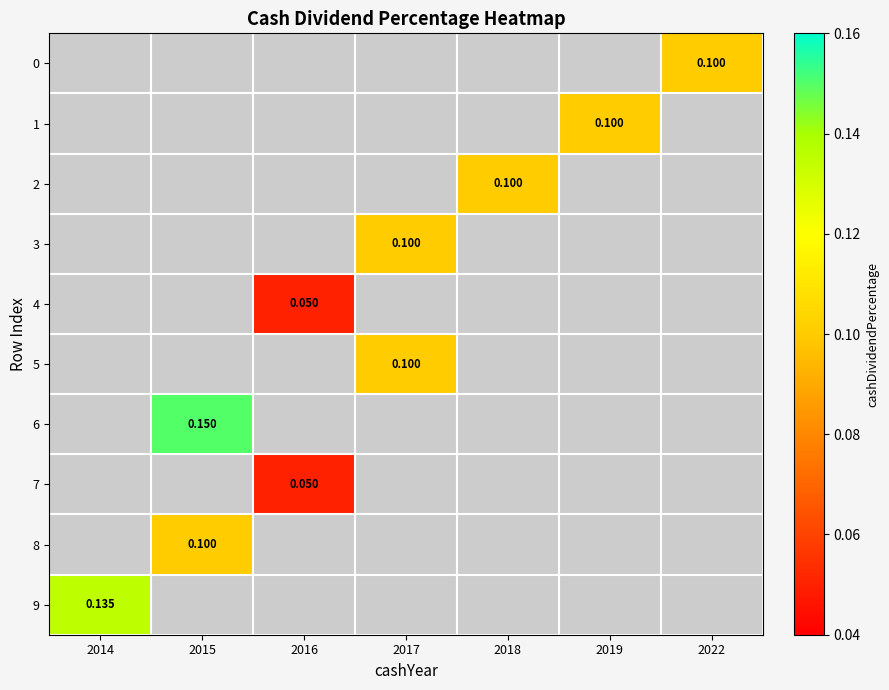

Is the value of 4 at 2015 greater than the value of 9 at 2018?

No